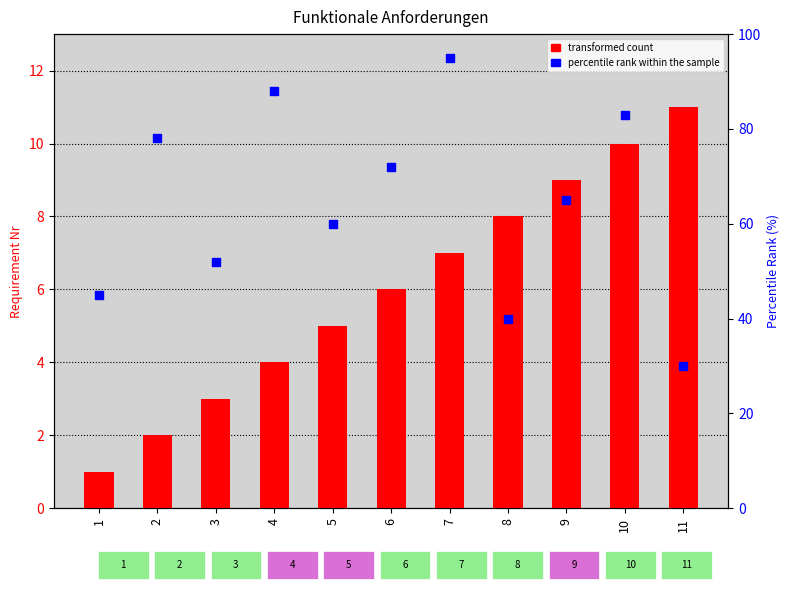

What are all the series names shown in the legend?

transformed count, percentile rank within the sample